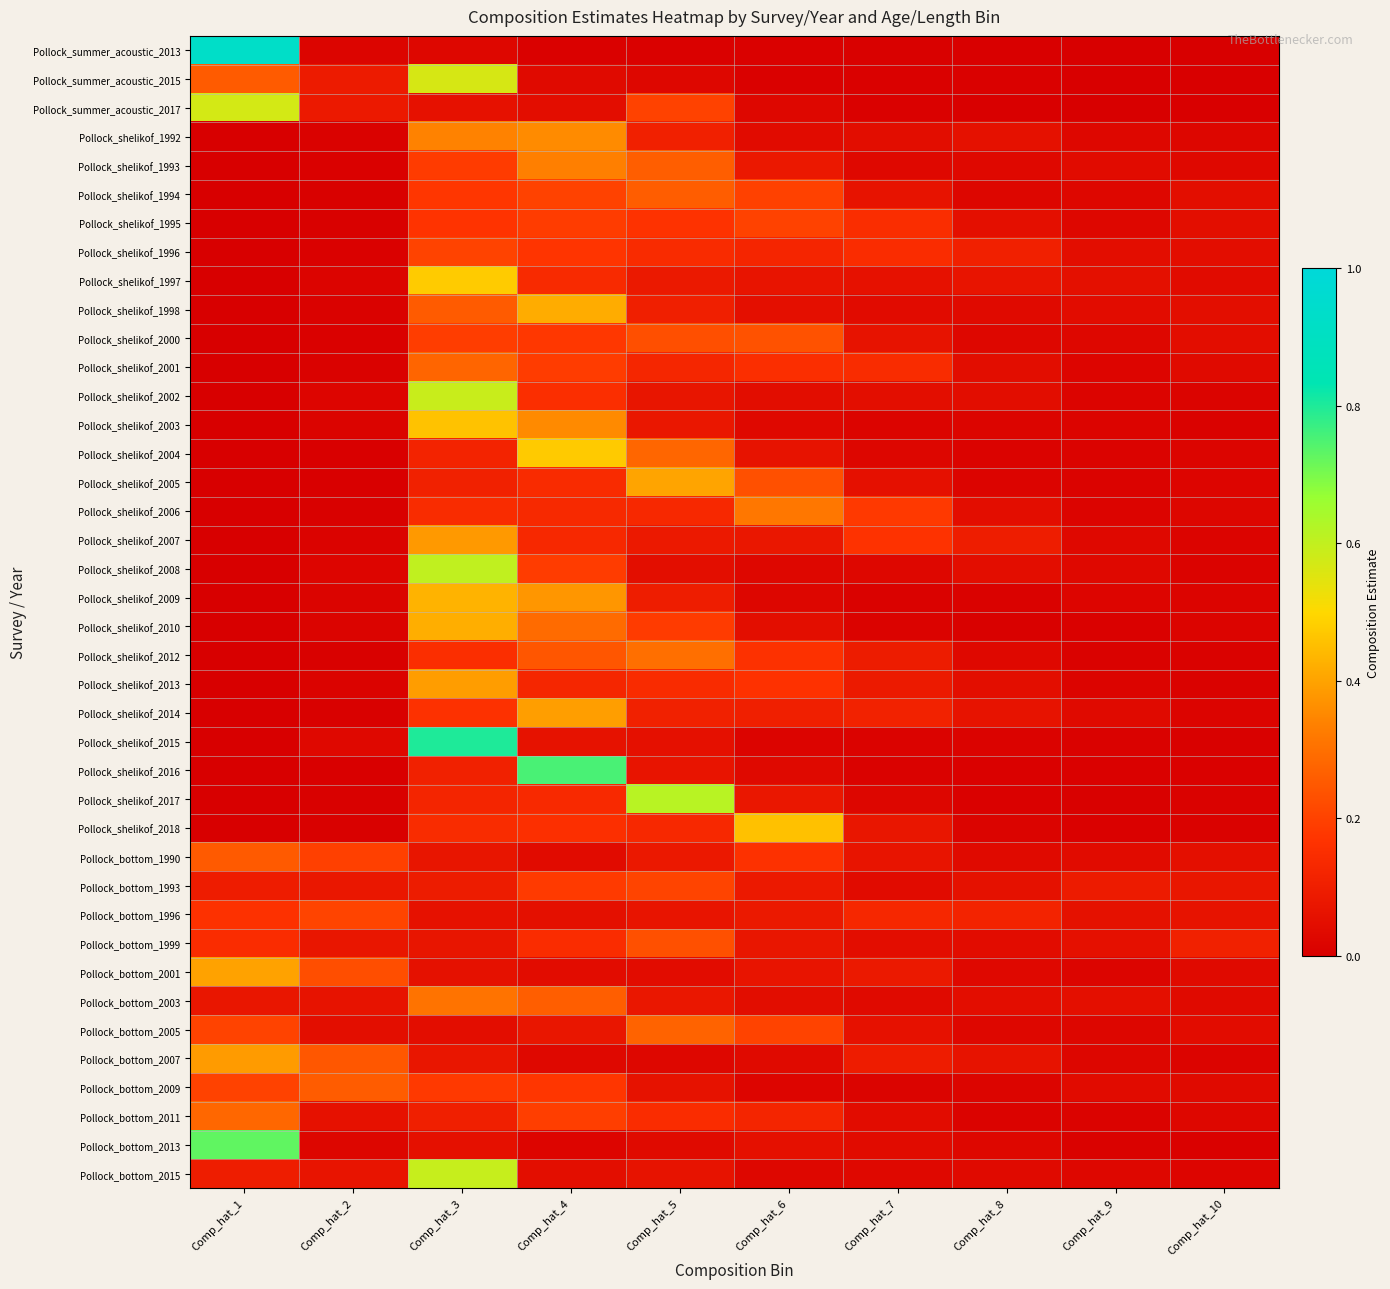

Which series has the widest spread of values?

Pollock_summer_acoustic_2013